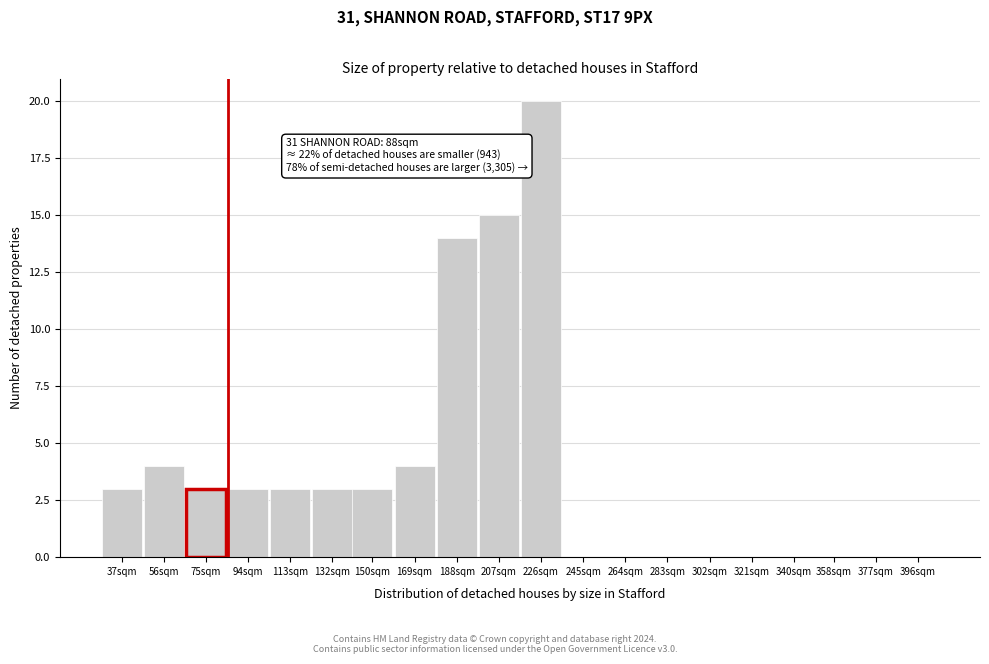

Reading left to right, list all the values displayed in this chart.

37sqm=3	56sqm=4	75sqm=3	94sqm=3	113sqm=3	132sqm=3	150sqm=3	169sqm=4	188sqm=14	207sqm=15	226sqm=20	245sqm=0	264sqm=0	283sqm=0	302sqm=0	321sqm=0	340sqm=0	358sqm=0	377sqm=0	396sqm=0